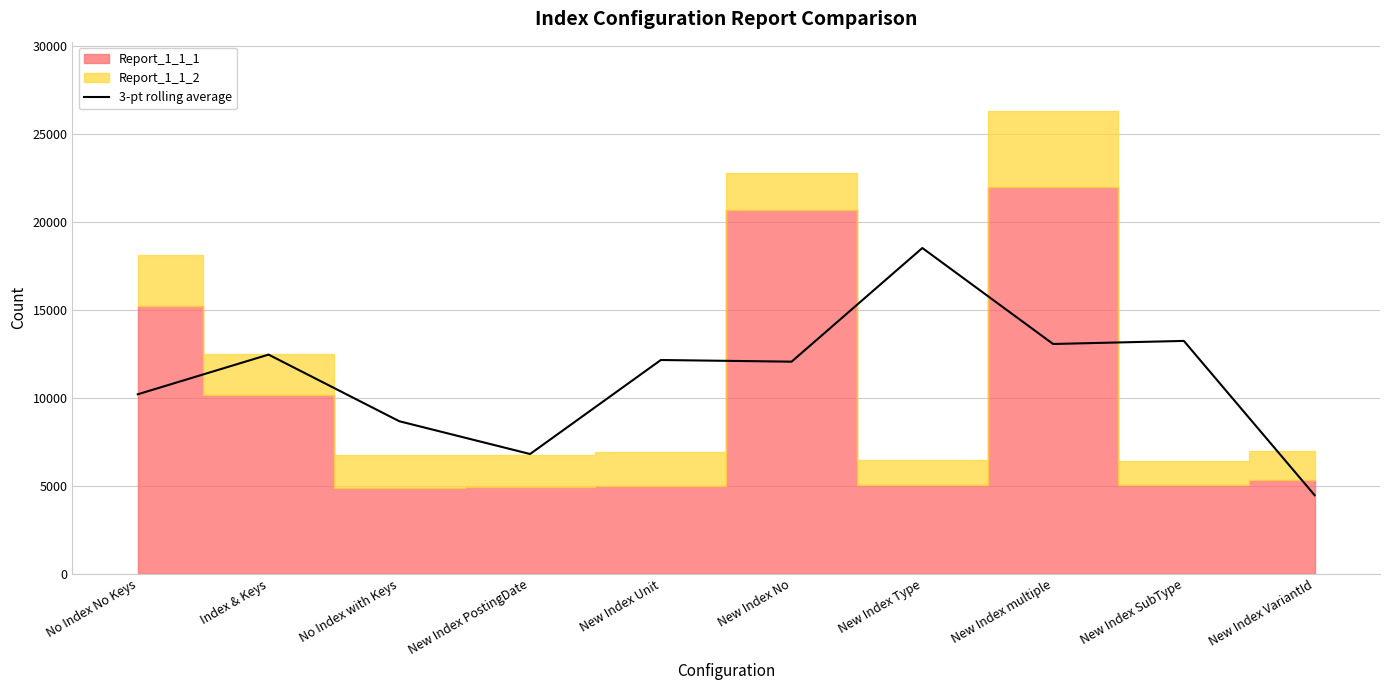

What is the difference between the maximum and minimum values?

14047.3